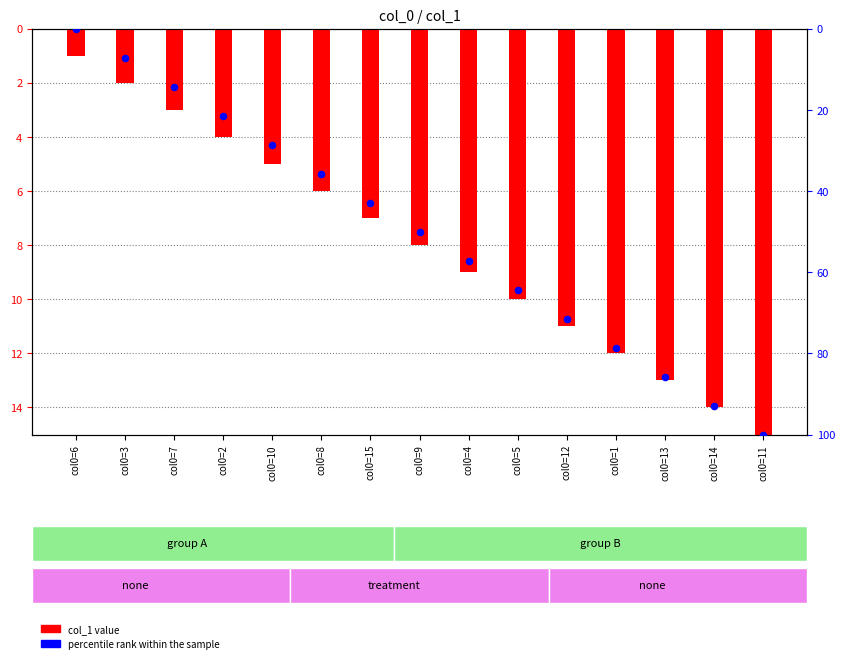

Which series has the largest total across all categories?

percentile rank within the sample